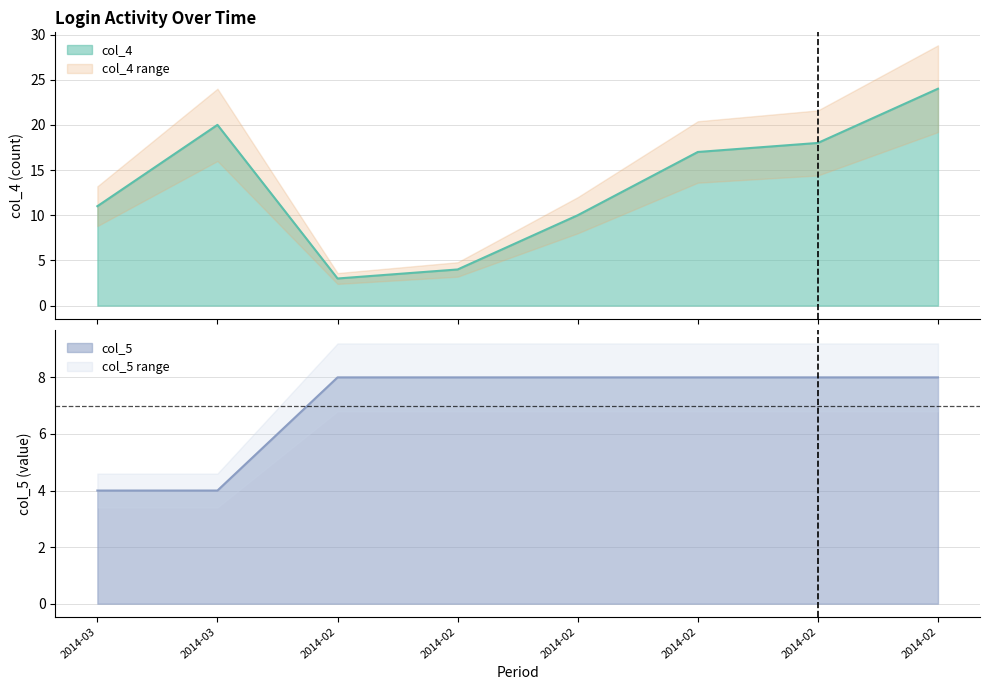

Which series has the widest spread of values?

col_4